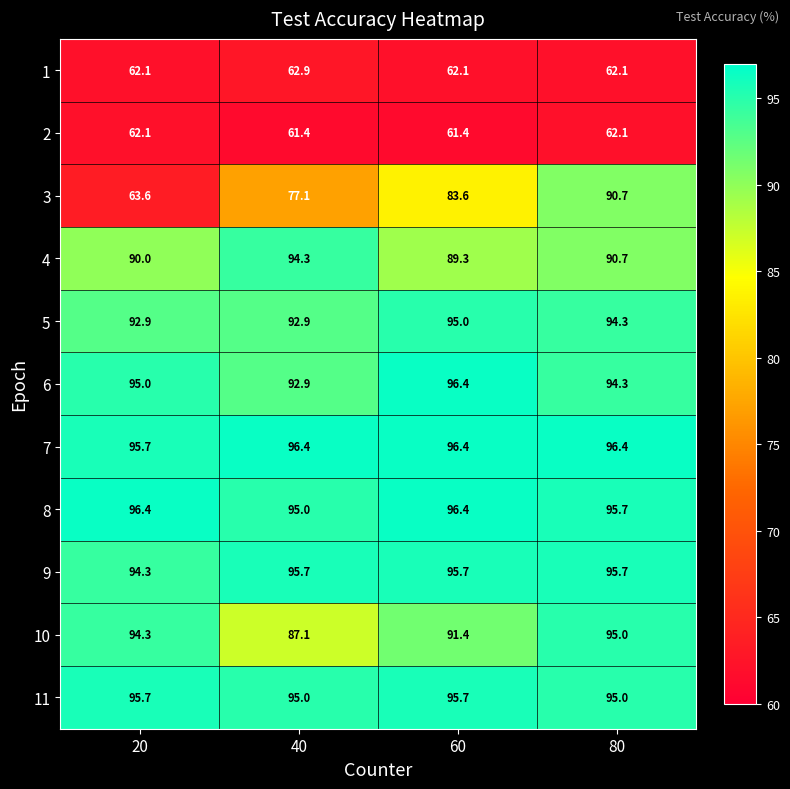

True or false: 5 has a value of 95.0 at 60.

True